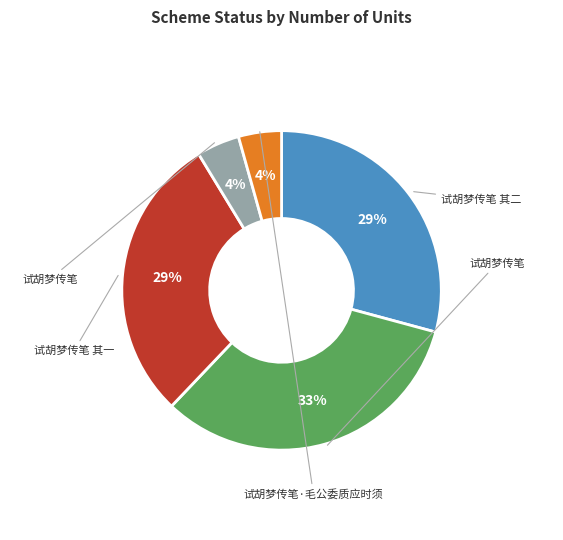

Does any single category account for the majority?

No